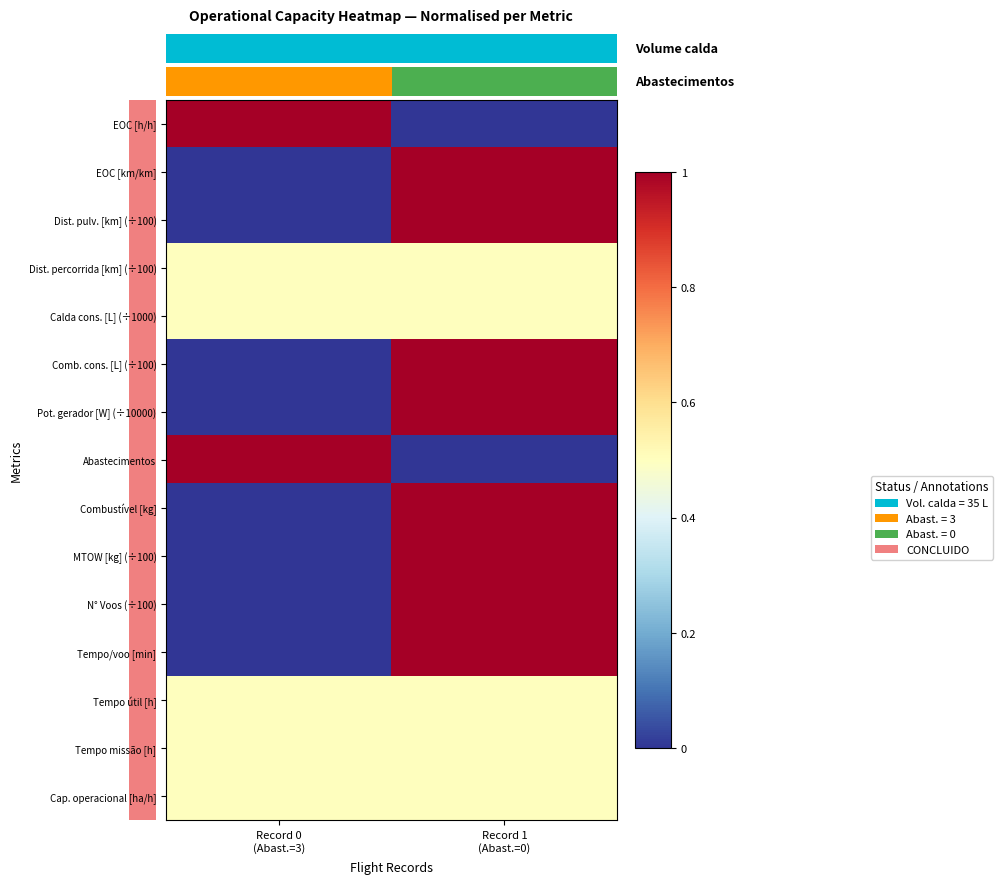

Count the row_6 values in the range 0 to 1.

2